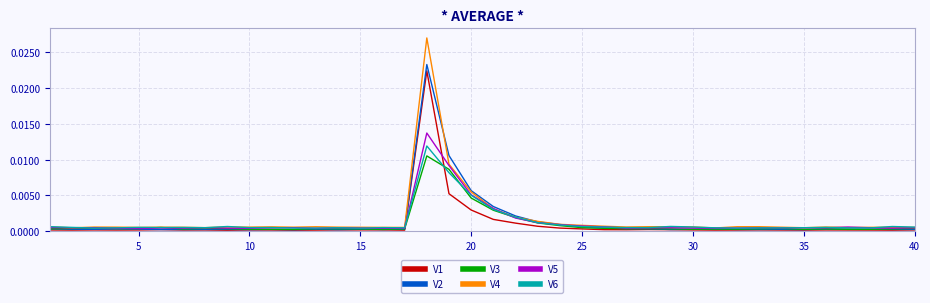

True or false: V3 has more than 0 points higher than both neighbors.

True